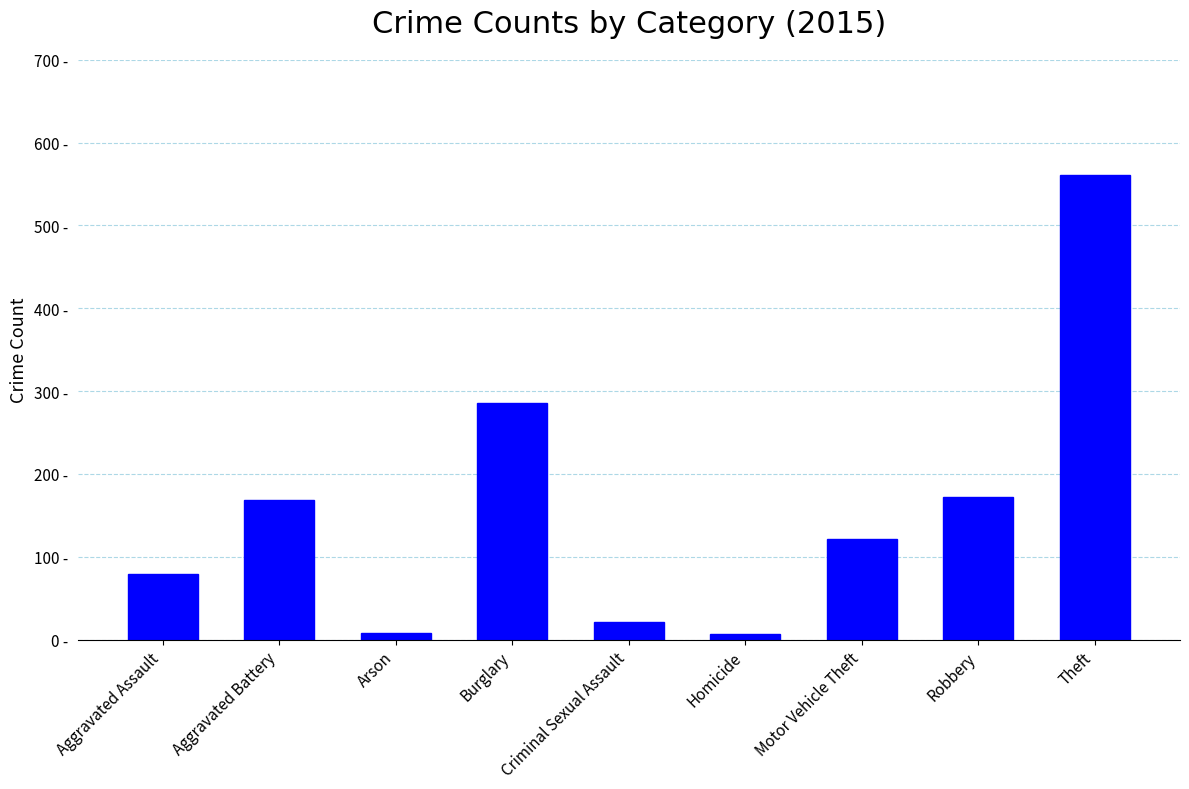

What is the label of the 4th bar from the right?

Homicide